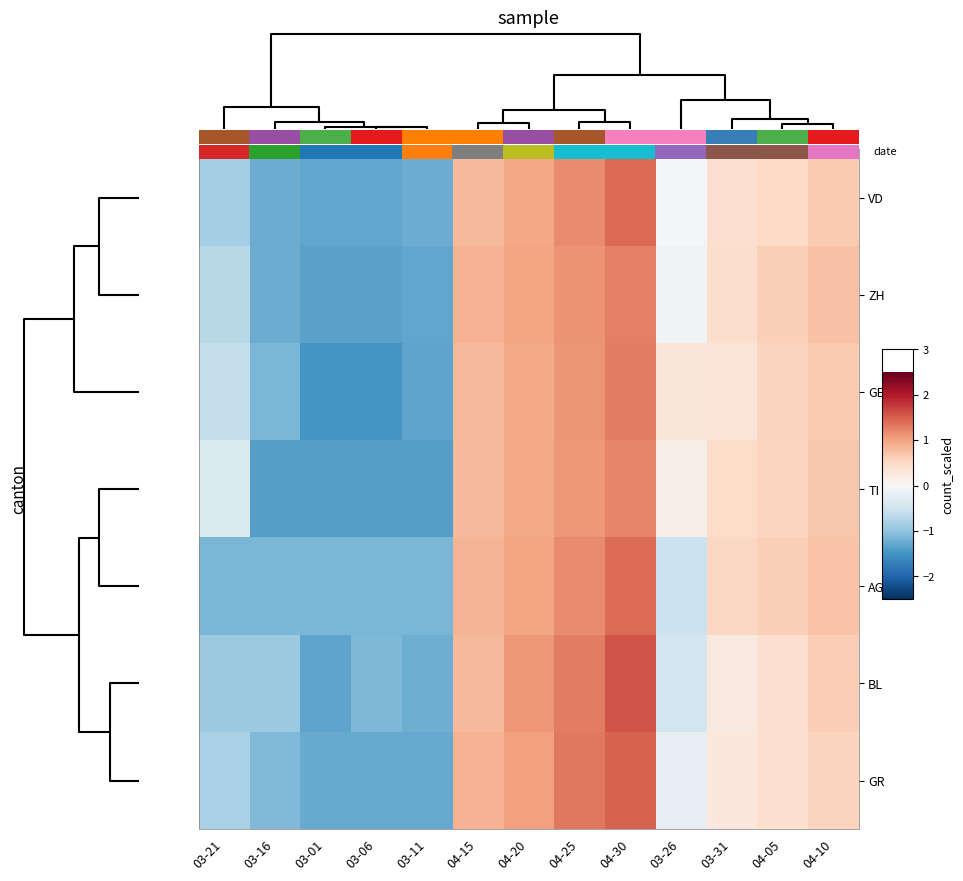

Count the number of categories in the chart.

13